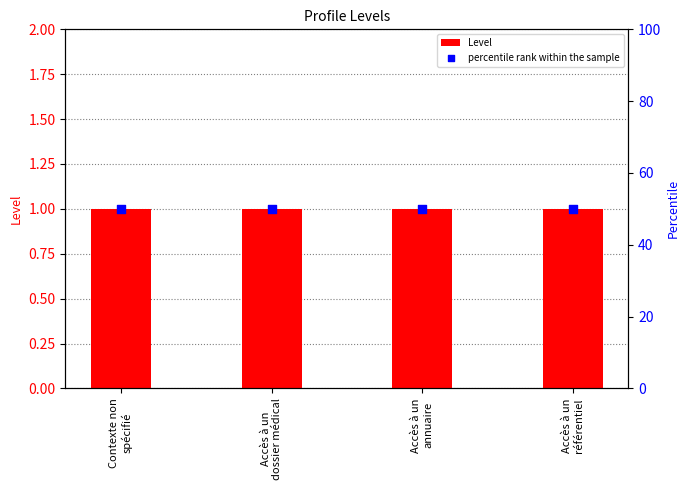

Which series has the largest Y range (max minus min)?

Level